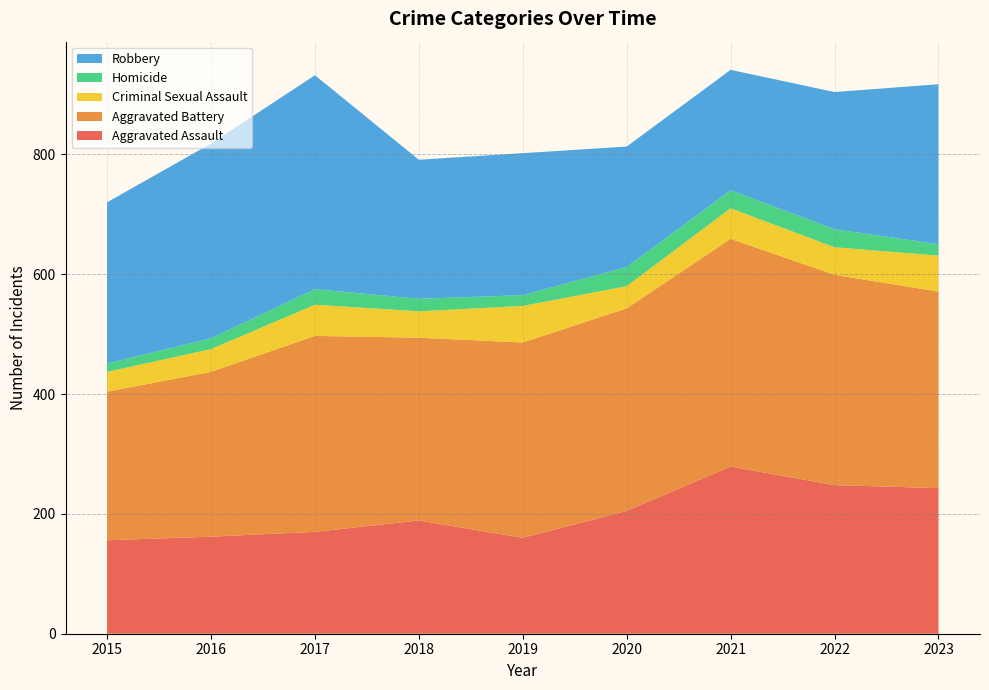

Reading right to left, what are all the values shown in this chart?

Aggravated Assault: 2023=243	2022=248	2021=279	2020=205	2019=160	2018=189	2017=170	2016=162	2015=156
Aggravated Battery: 2023=328	2022=351	2021=380	2020=338	2019=326	2018=305	2017=327	2016=275	2015=248
Criminal Sexual Assault: 2023=60	2022=46	2021=51	2020=37	2019=61	2018=44	2017=52	2016=38	2015=33
Homicide: 2023=19	2022=30	2021=30	2020=32	2019=18	2018=21	2017=26	2016=18	2015=14
Robbery: 2023=267	2022=229	2021=201	2020=201	2019=237	2018=232	2017=357	2016=325	2015=269